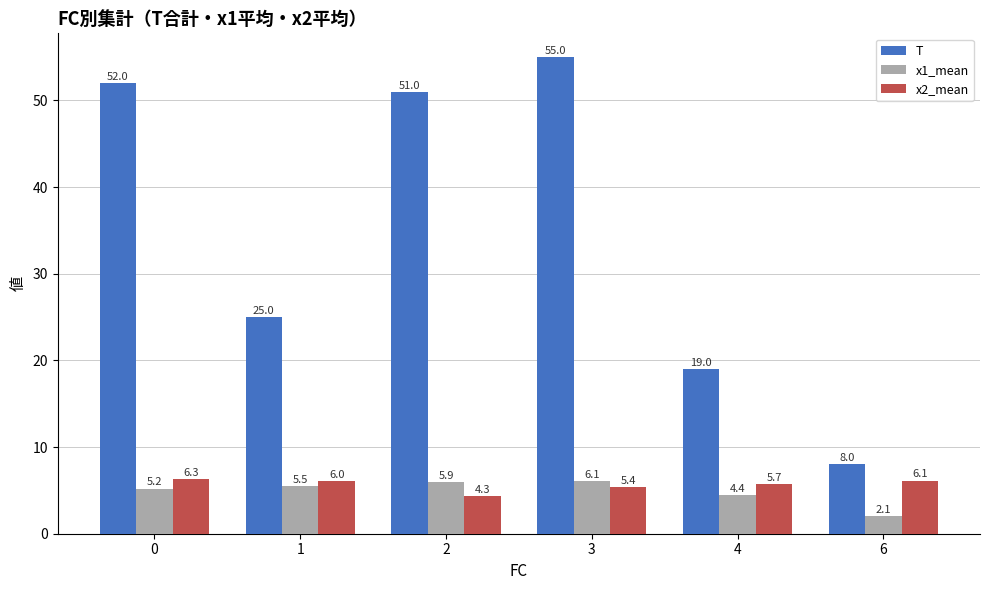

How many bars are there in total?

18